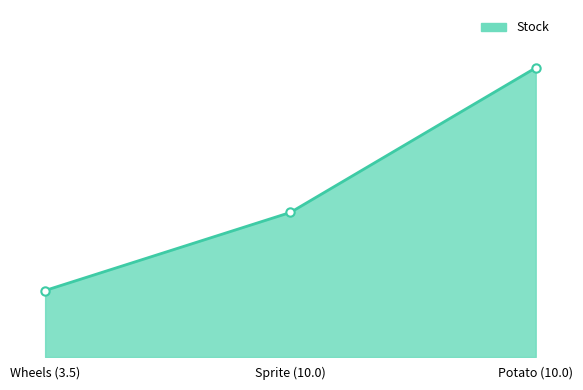

Reading left to right, what are all the values shown in this chart?

23	50	100